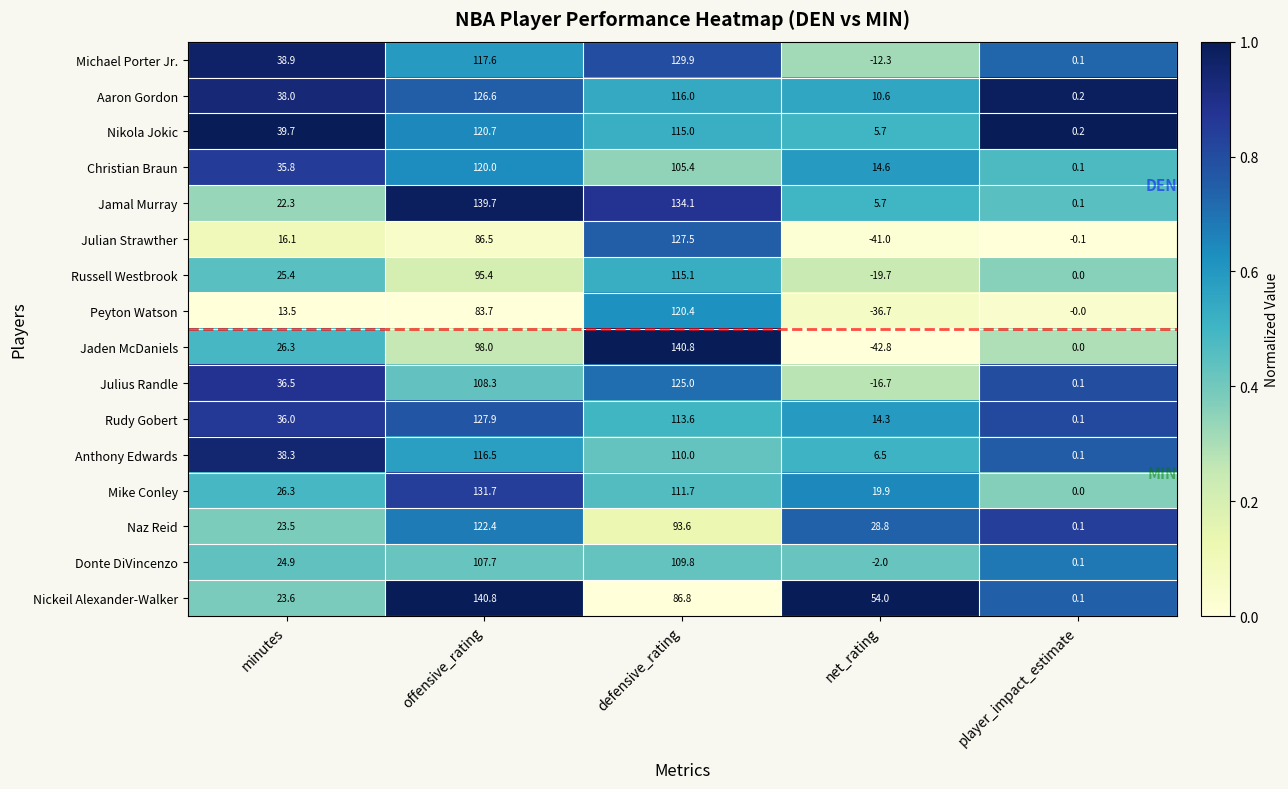

Rank the categories by Mike Conley value from lowest to highest.

player_impact_estimate, net_rating, minutes, defensive_rating, offensive_rating